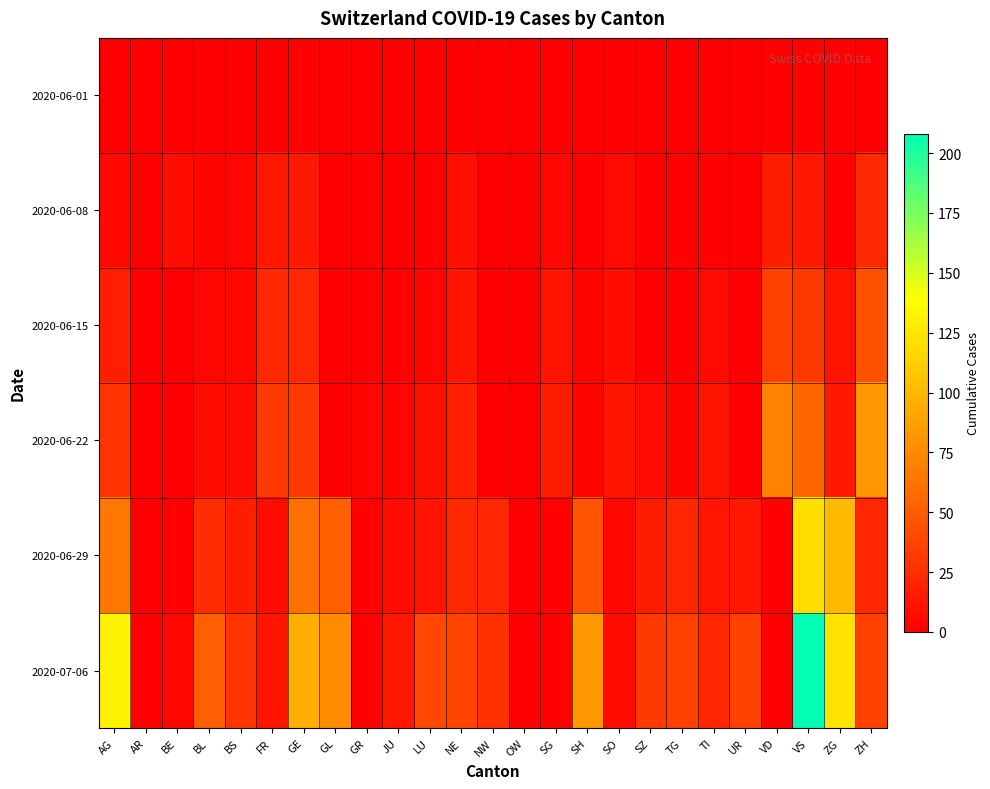

Which label corresponds to the smallest value in the chart?

AG